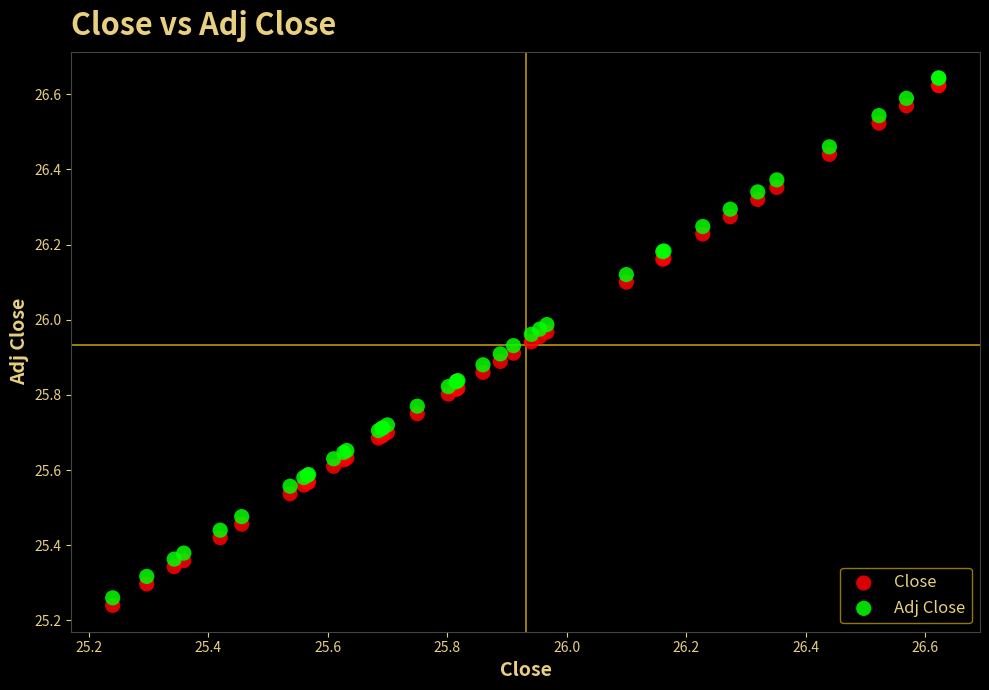

Which series contains the lowest Y value?

Close